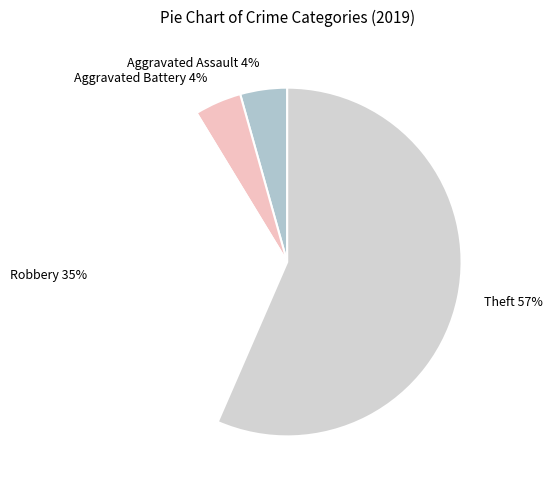

What is the ratio of the value at Aggravated Battery to the value at Aggravated Assault?

1.0